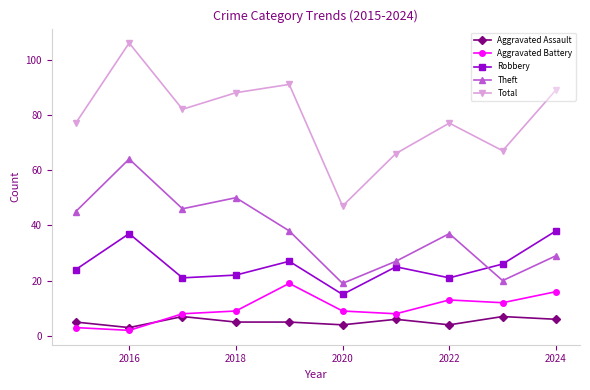

Rank the series by their maximum value, from highest to lowest.

Total, Theft, Robbery, Aggravated Battery, Aggravated Assault